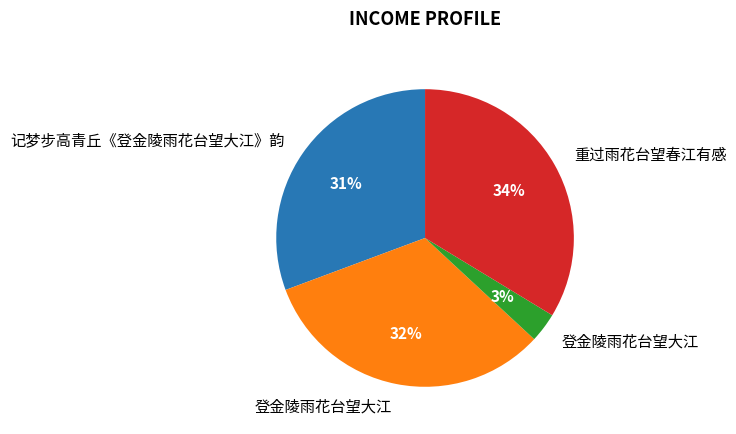

Is there a majority slice in this chart?

No